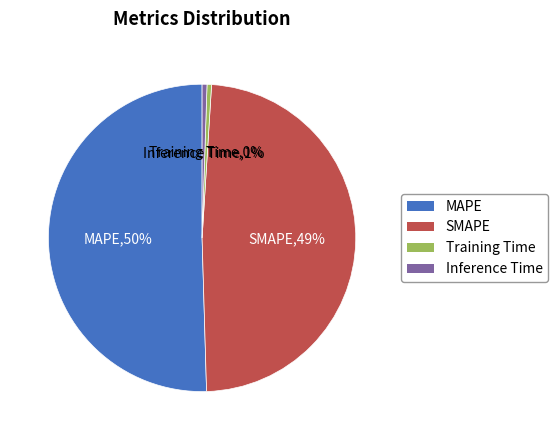

How many segments does this pie chart have?

4